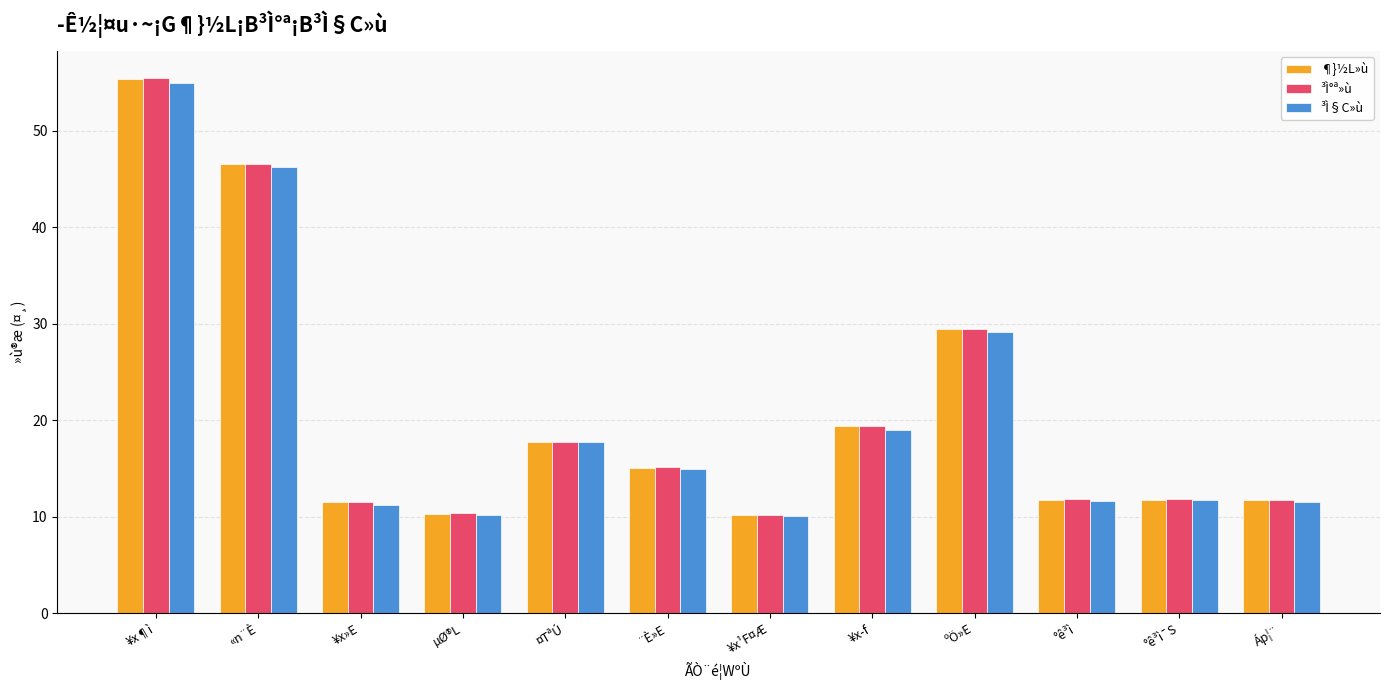

Is the value of ³Ì°ª»ù at µØ®L greater than the value of ¶}½L»ù at °ê³ì¯S?

No